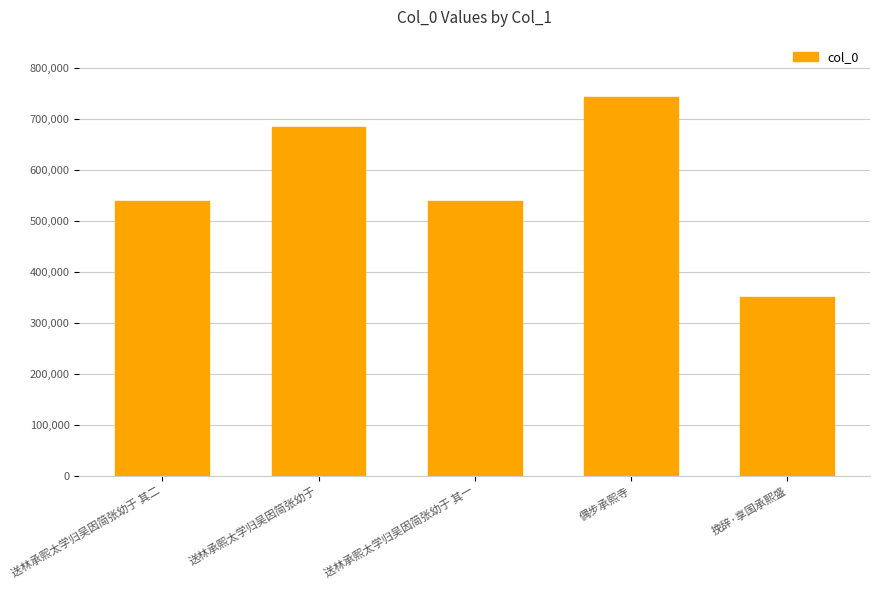

How many bars are there in total?

5